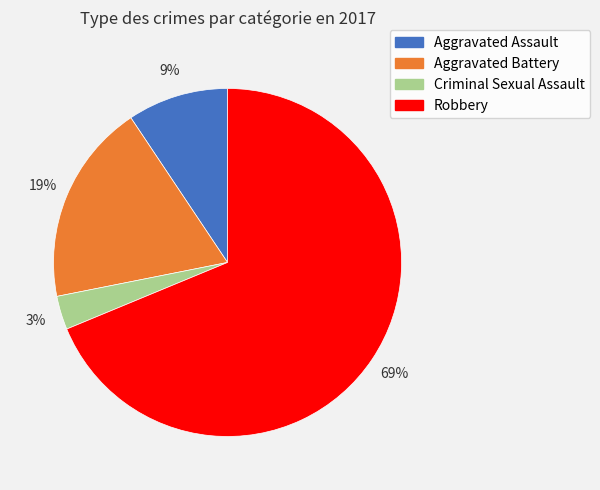

True or false: Aggravated Battery accounts for 11% of the total.

False